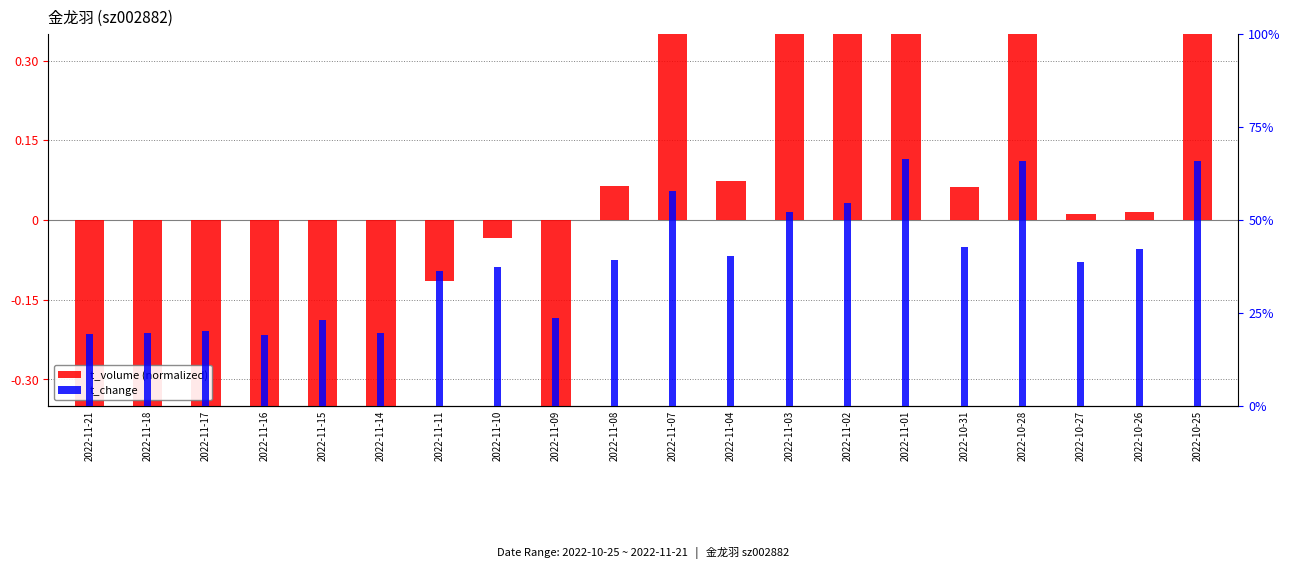

Between 2022-11-16 and 2022-11-02, which is larger?

2022-11-02